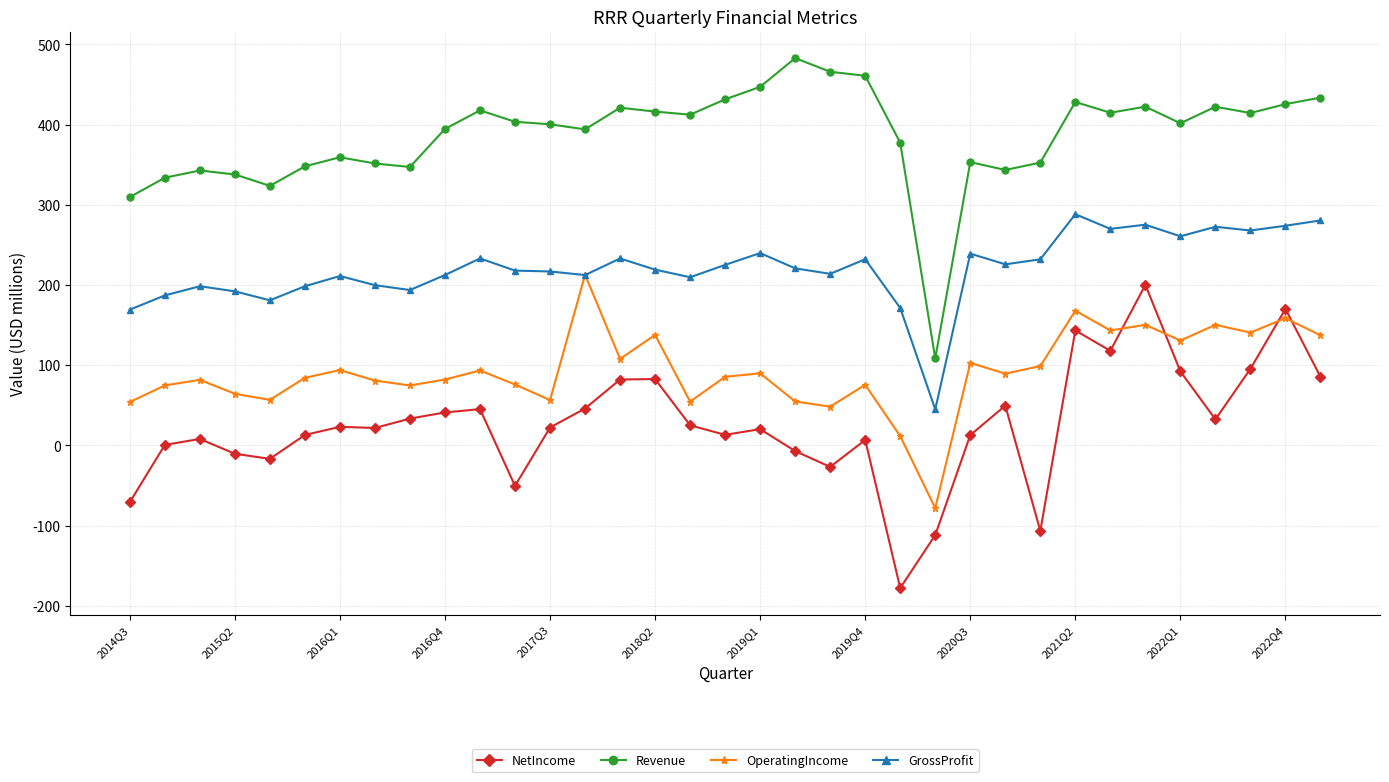

Rank the series by their average value, from highest to lowest.

Revenue, GrossProfit, OperatingIncome, NetIncome